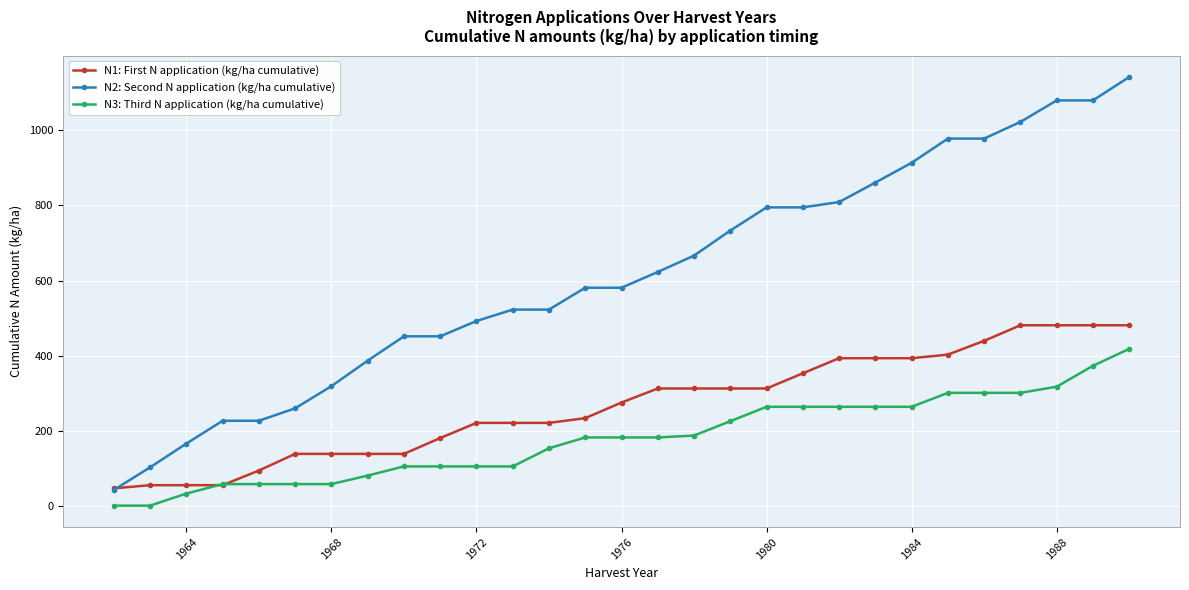

What is the maximum value for N1: First N application (kg/ha cumulative)?

480.7